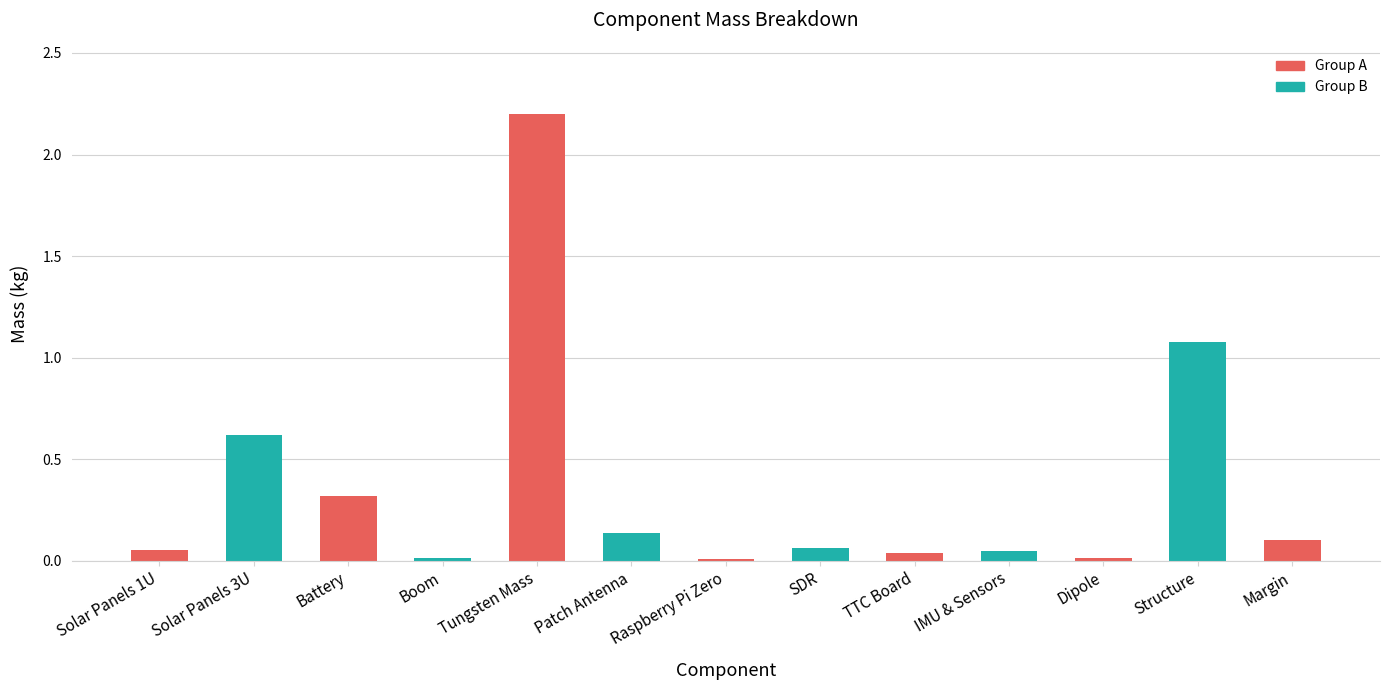

What is the sum of all values?

4.7